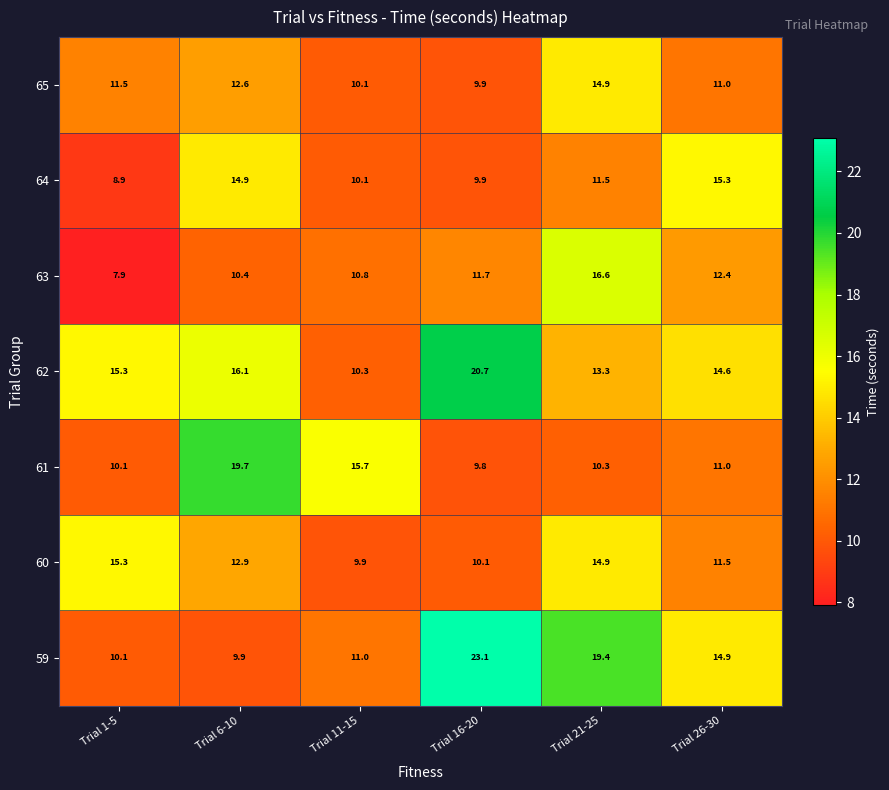

Rank the categories by 64 value from highest to lowest.

Trial 26-30, Trial 6-10, Trial 21-25, Trial 11-15, Trial 16-20, Trial 1-5